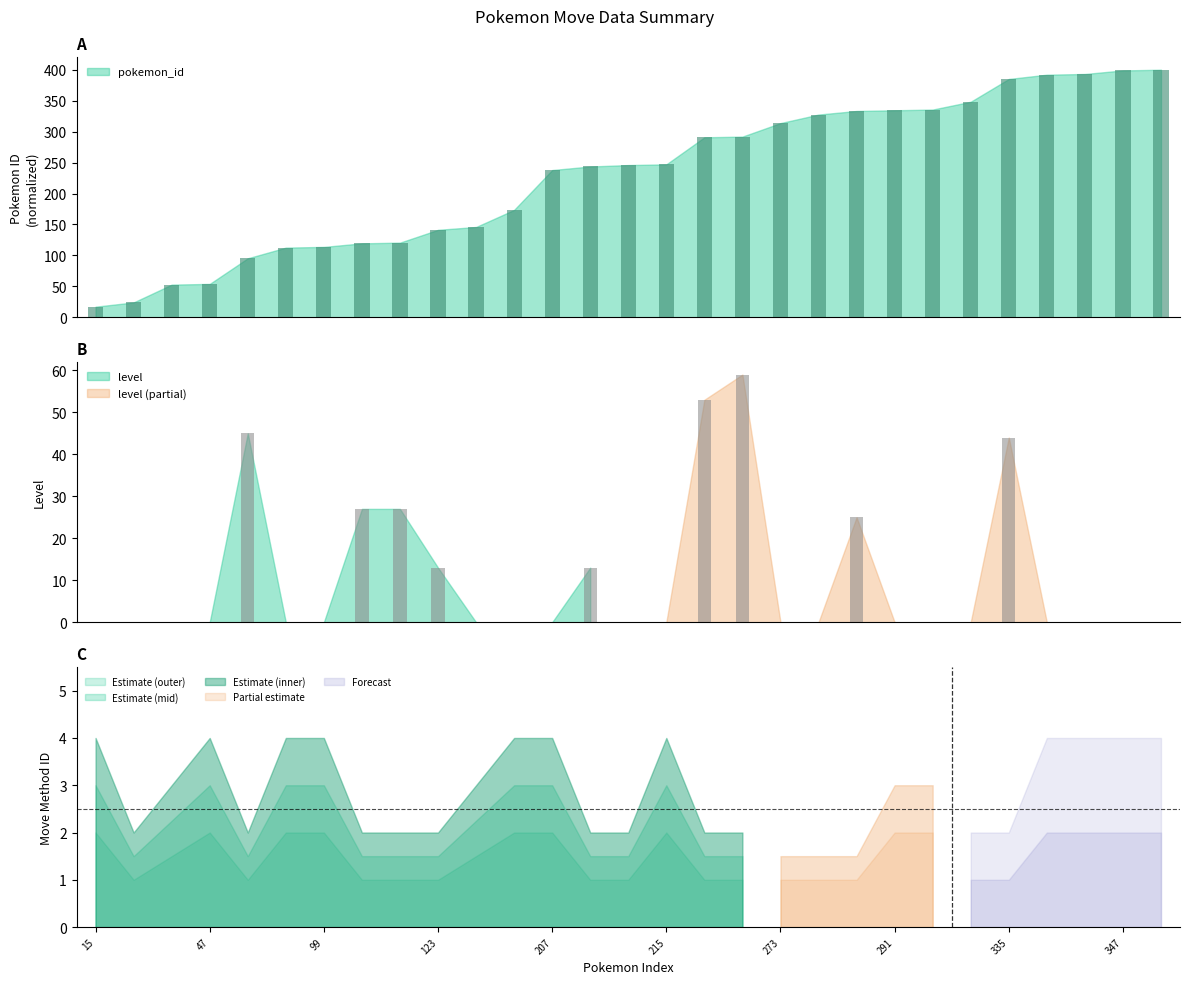

At which label does level reach its peak?

254